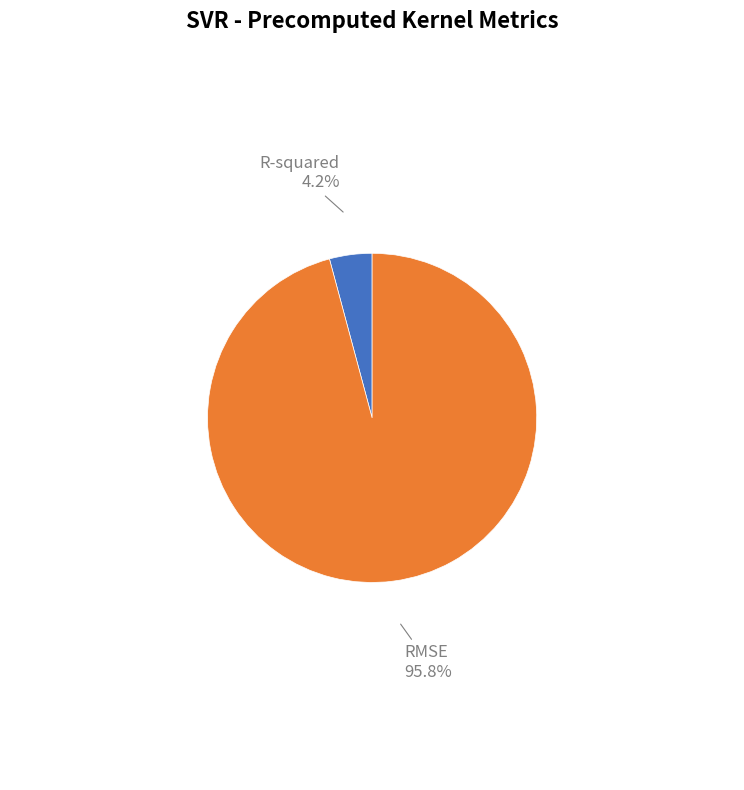

How many segments does this pie chart have?

2